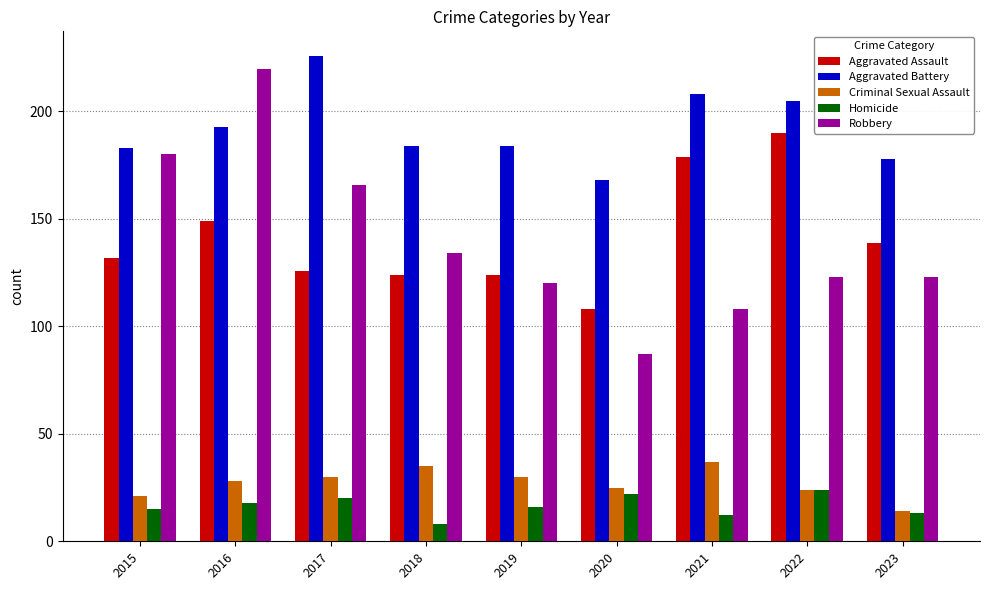

How many values in the Homicide series are below 16?

4